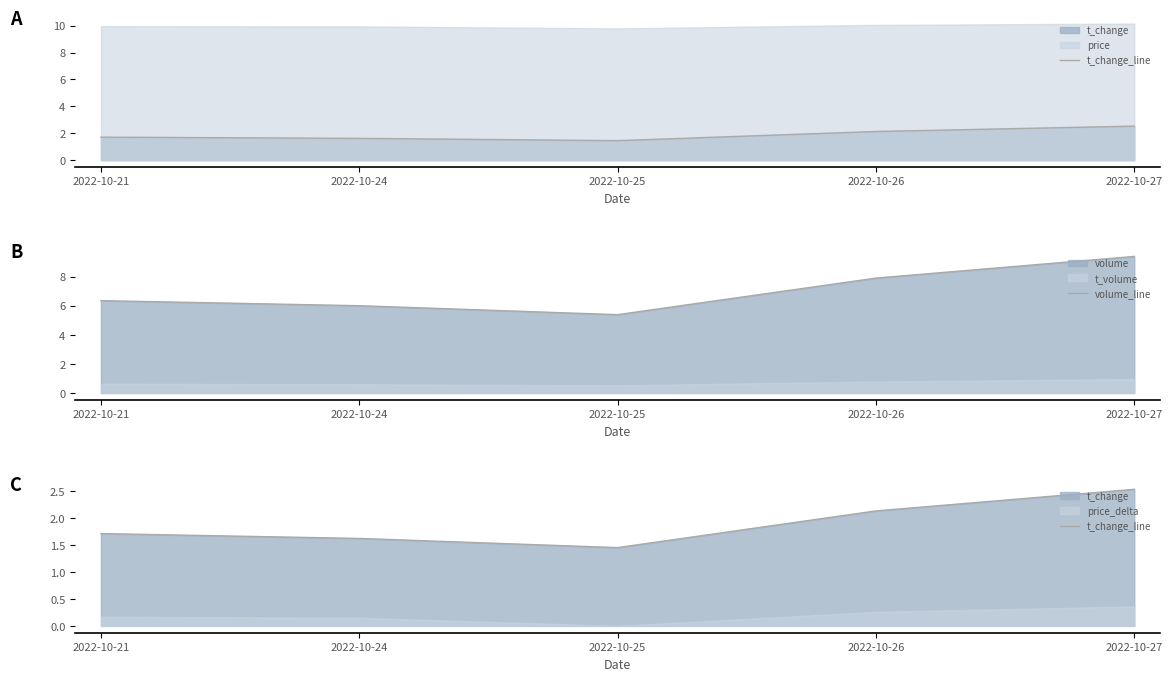

Which series has the largest range (max minus min)?

volume_line